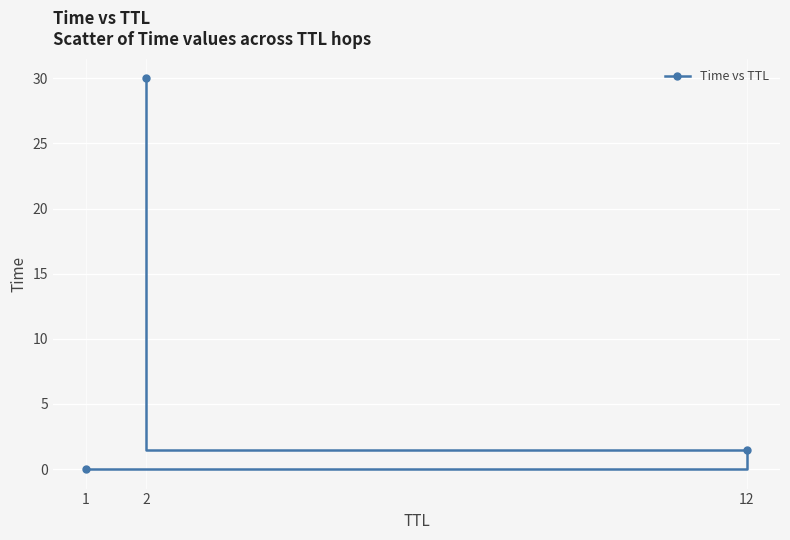

What is the difference between the second highest and minimum values?

1.5